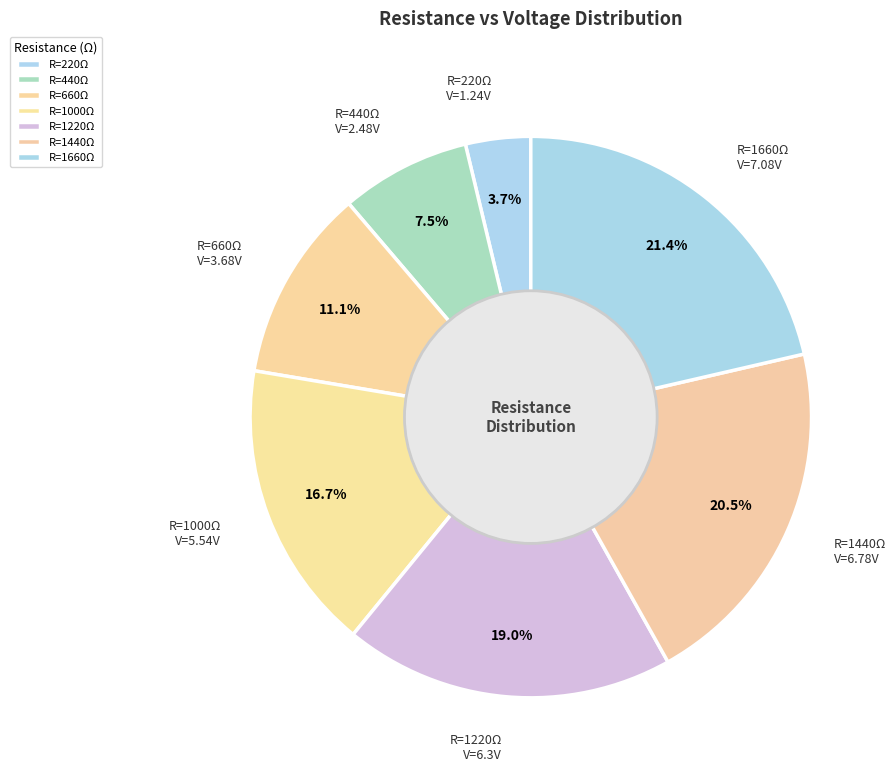

How many segments does this pie chart have?

7